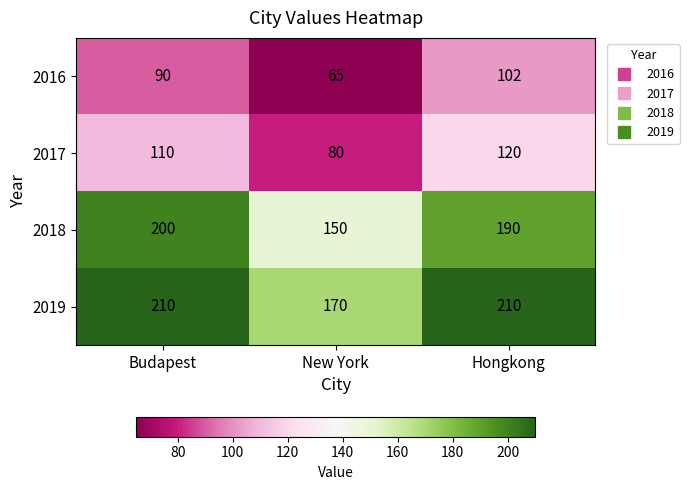

Where is 2017 nearest to the value 100?

Budapest